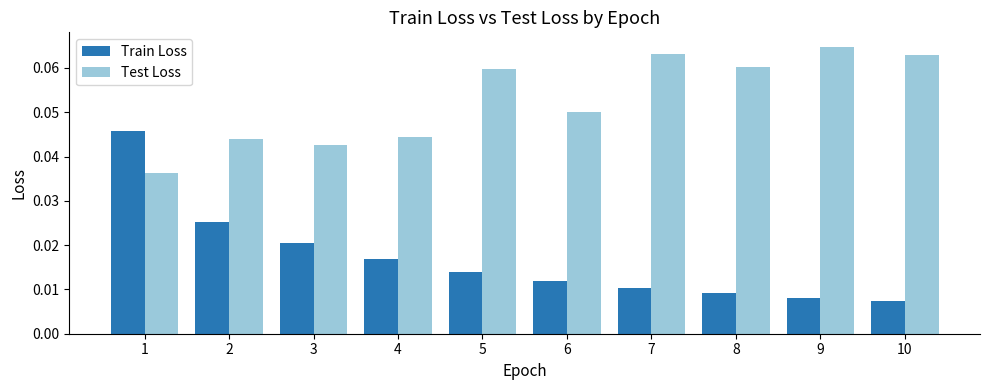

The Test Loss series shows 0.1 at 4. True or false?

False